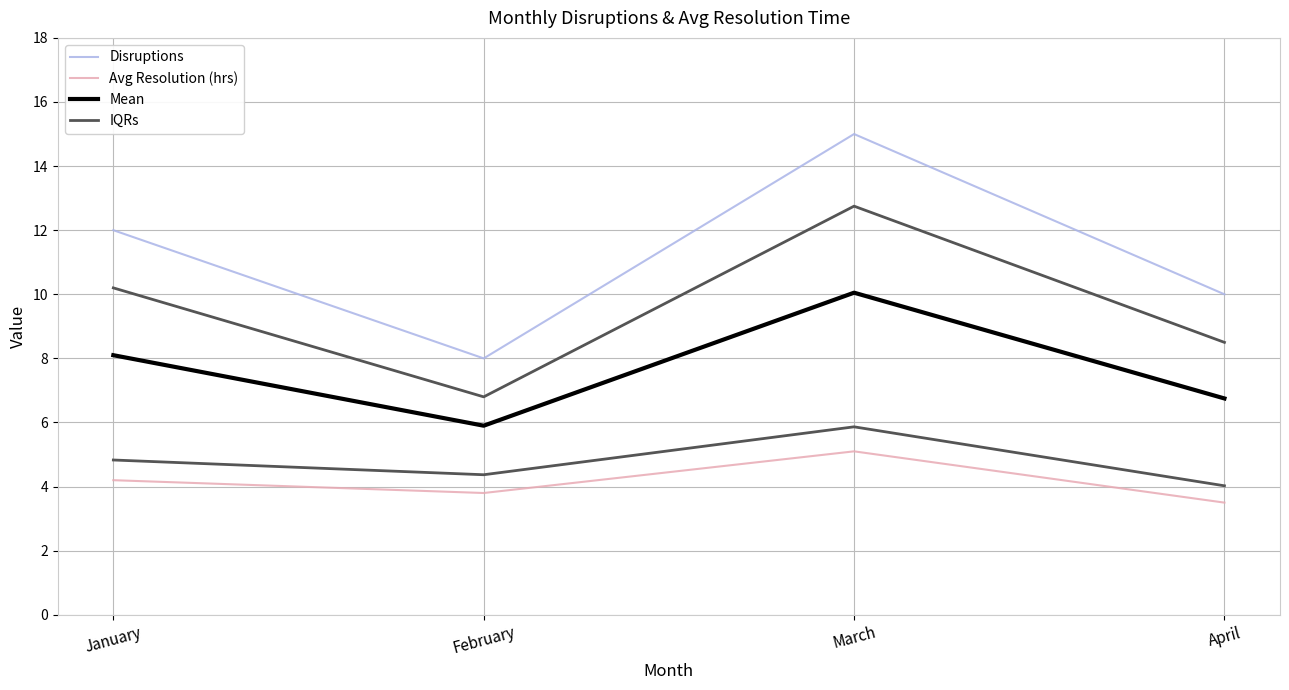

True or false: IQRs and Mean cross at least once.

False